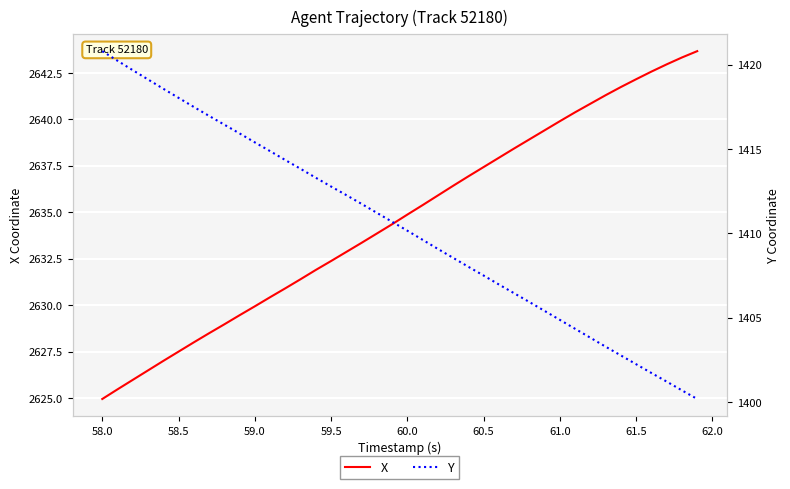

Is this an area chart (filled region under the line)?

No